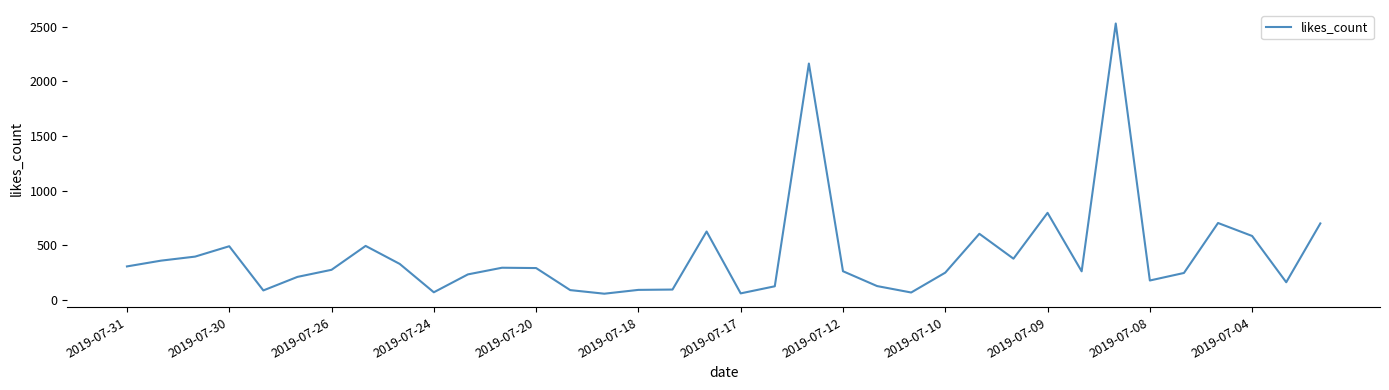

What is the difference between the maximum and minimum values?

2476